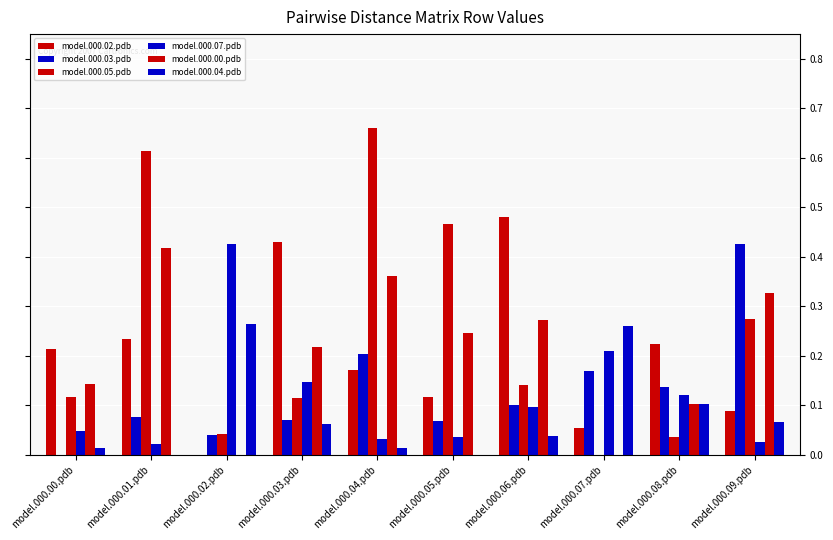

What is the total value across all series at model.000.05.pdb?

0.9